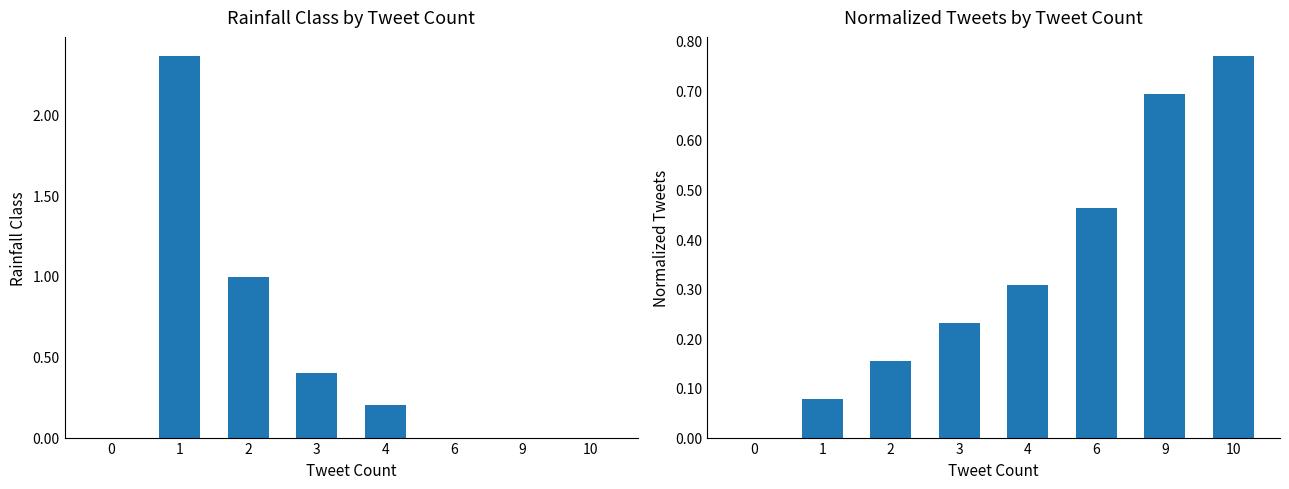

Which category has the highest value across all series?

1